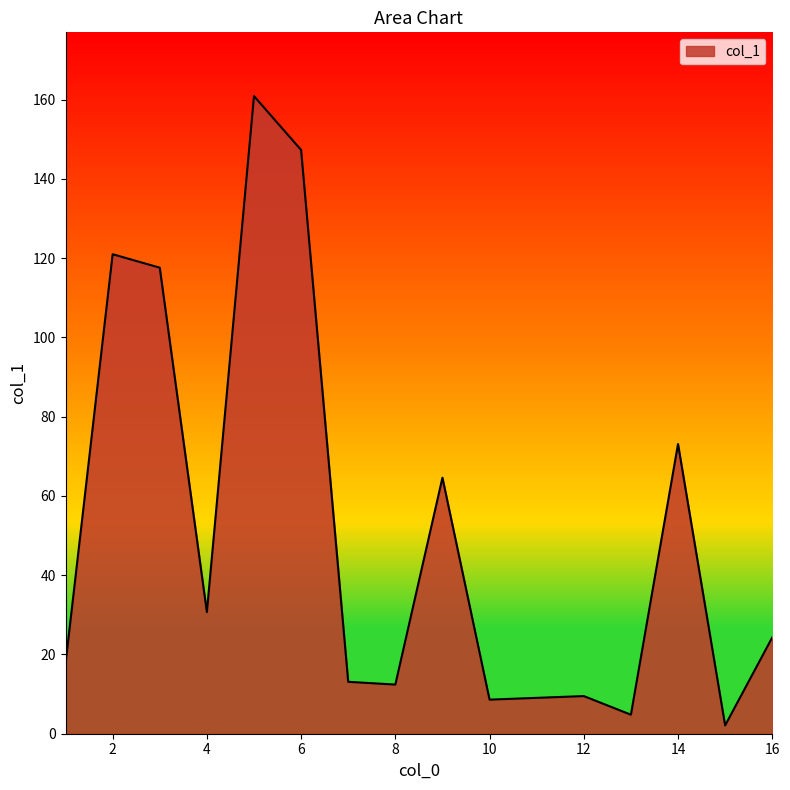

What is the difference between the maximum and minimum values?

158.8